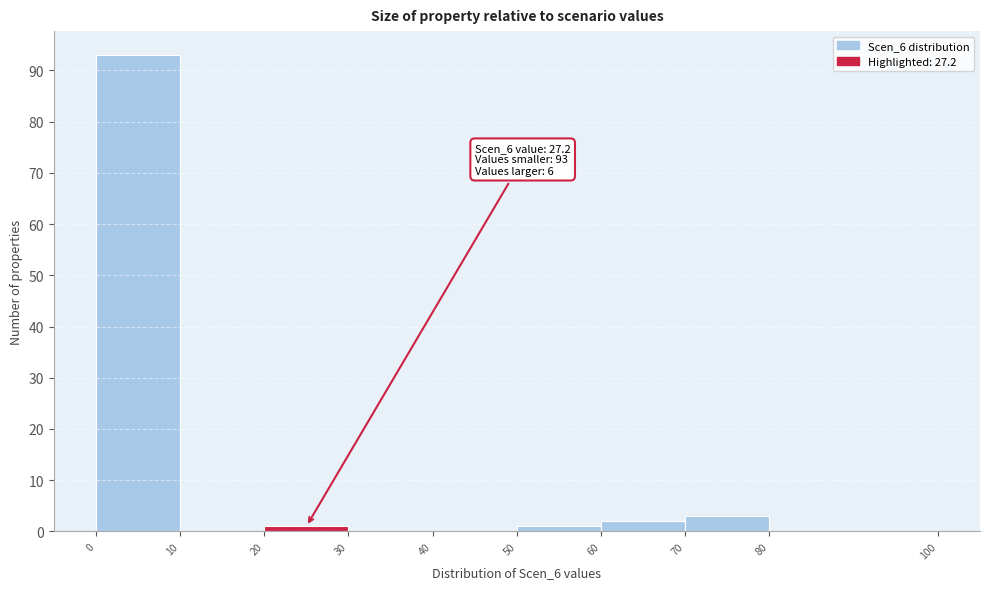

Which range on the x-axis has the tallest bar?

0 to 10